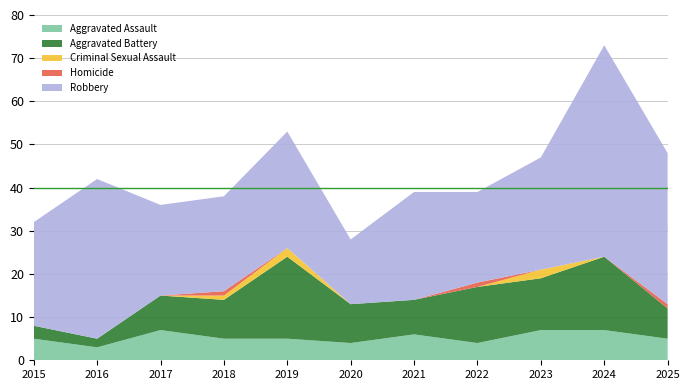

Reading left to right, what are all the values shown in this chart?

Aggravated Assault: 5	3	7	5	5	4	6	4	7	7	5
Aggravated Battery: 3	2	8	9	19	9	8	13	12	17	7
Criminal Sexual Assault: 0	0	0	1	2	0	0	0	2	0	0
Homicide: 0	0	0	1	0	0	0	1	0	0	1
Robbery: 24	37	21	22	27	15	25	21	26	49	35